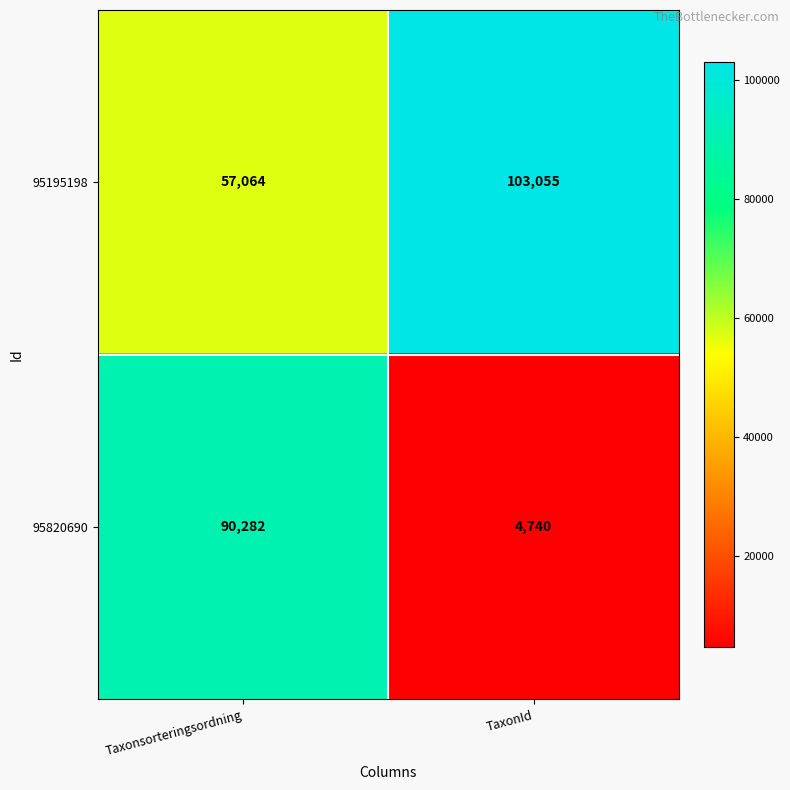

Rank the categories by 95195198 value from highest to lowest.

TaxonId, Taxonsorteringsordning